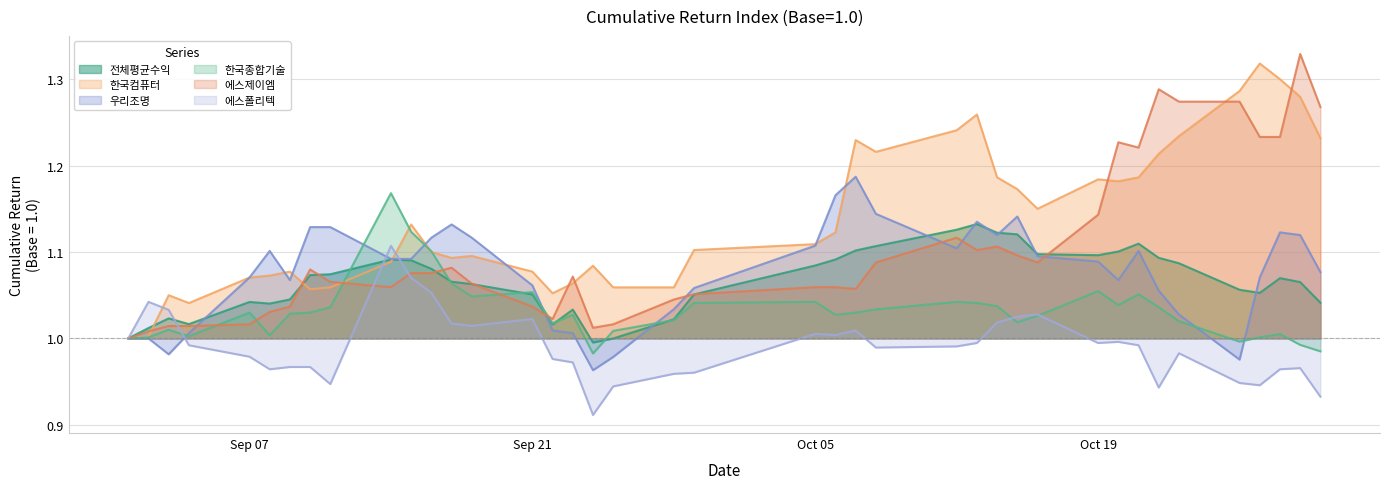

What is the difference between the second highest and second lowest values in the 전체평균수익 series?

0.1